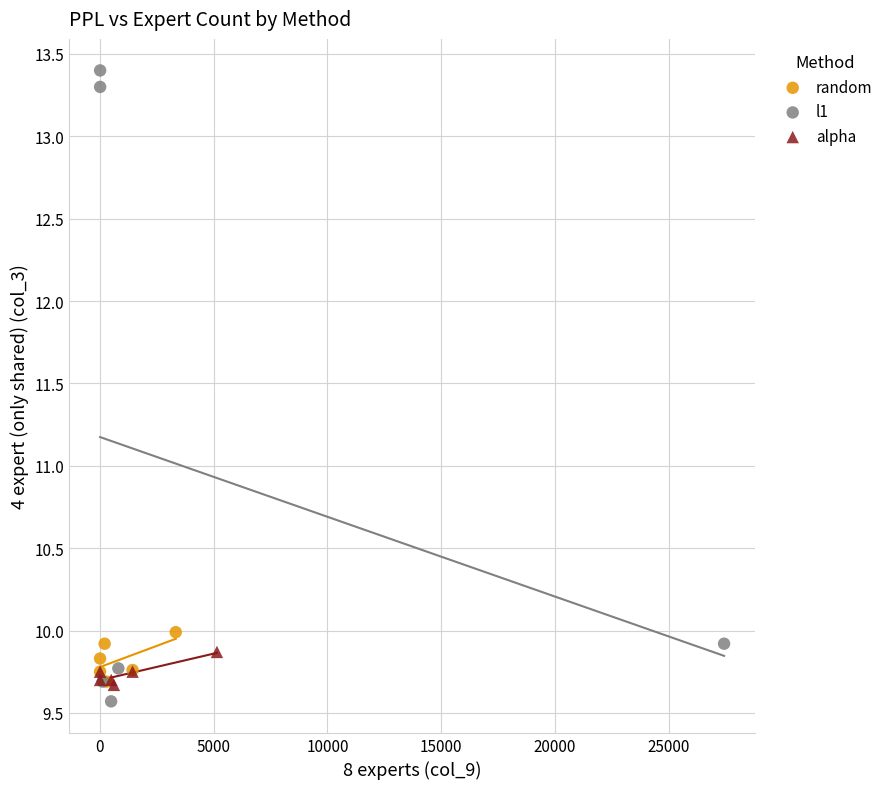

Which series has the largest Y range (max minus min)?

l1